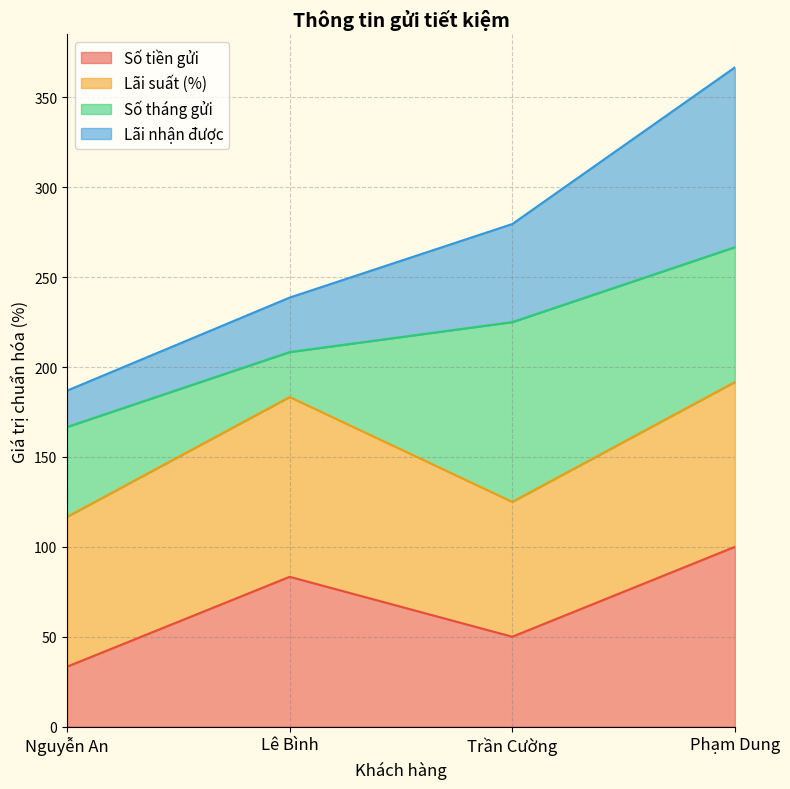

What position from the right is Trần Cường?

2